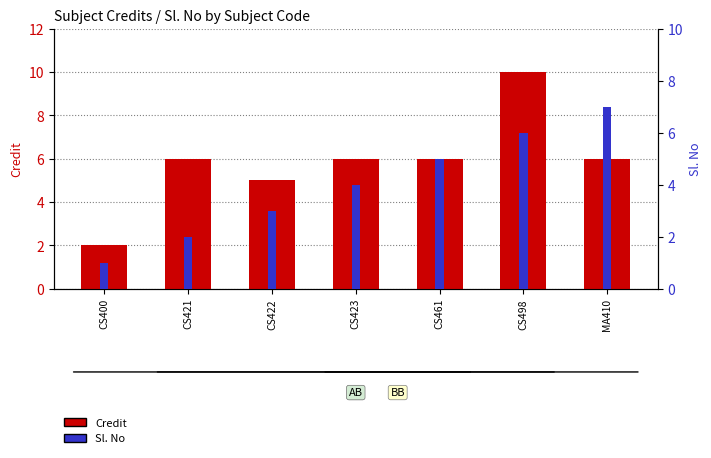

What is the value of the Credit bar at the 3rd from the left?

5